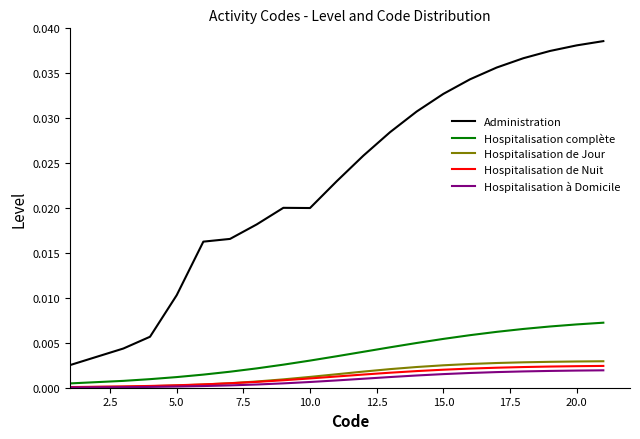

True or false: Administration and Hospitalisation complète cross at least once.

False